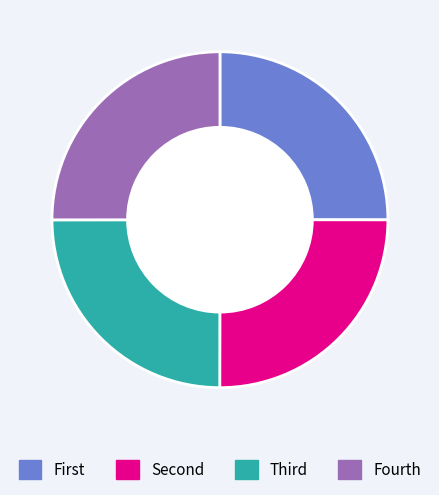

Does any single category account for the majority?

No